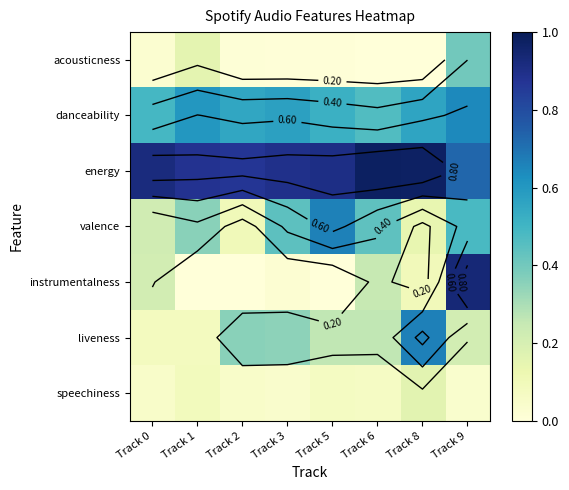

At how many categories does at least one series exceed 0?

8